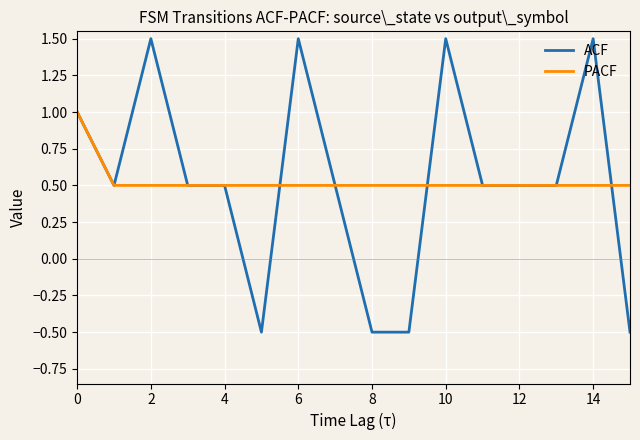

Which series has the widest spread of values?

ACF